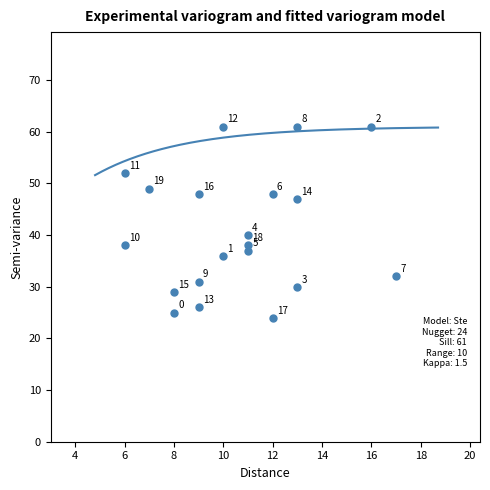

What is the range of Y values (max minus min)?

37